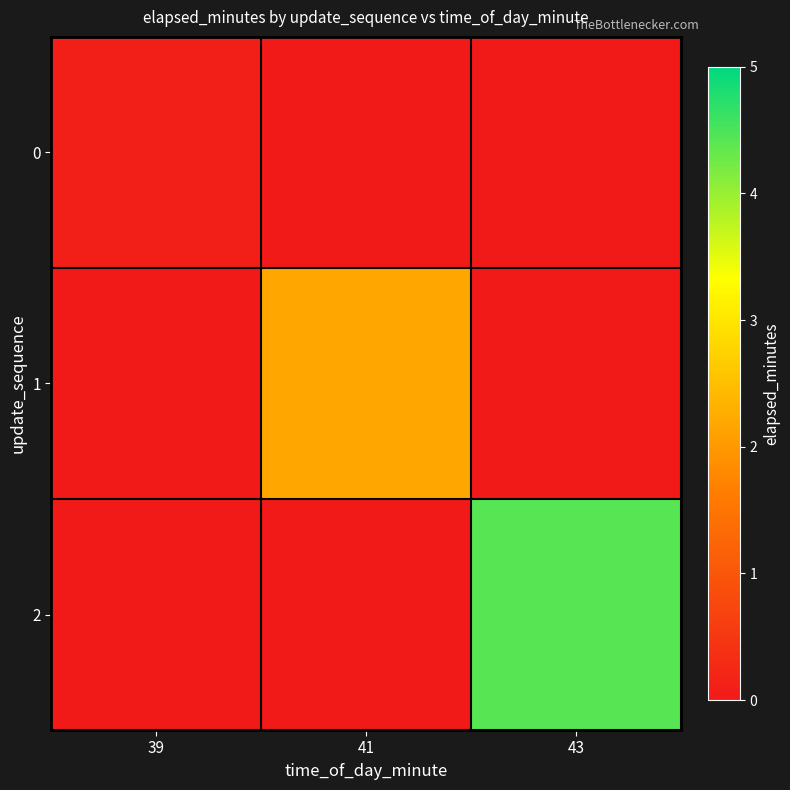

At which category is the sum across all series the highest?

43